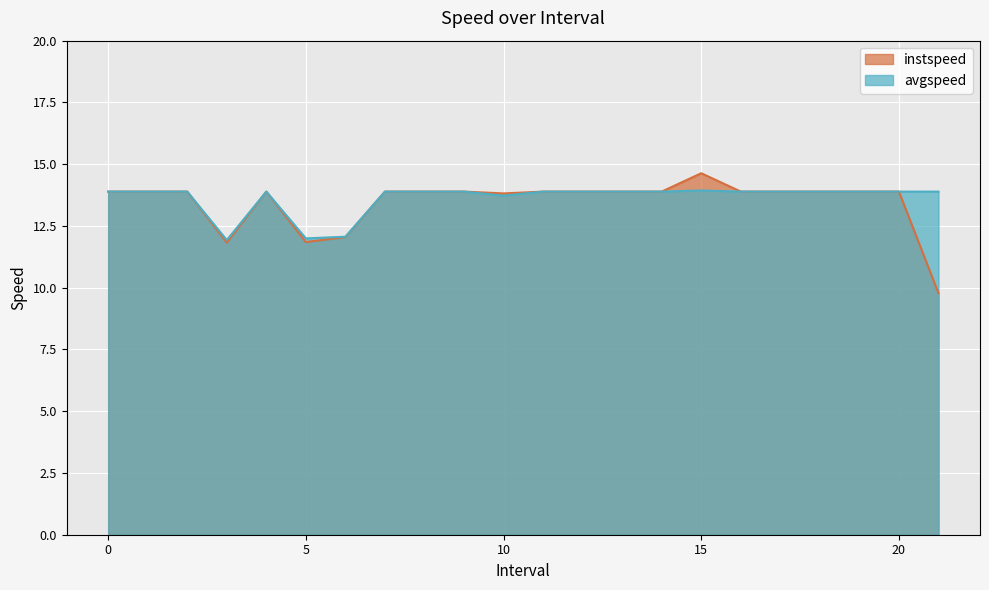

At which label is avgspeed closest to 12?

5.0